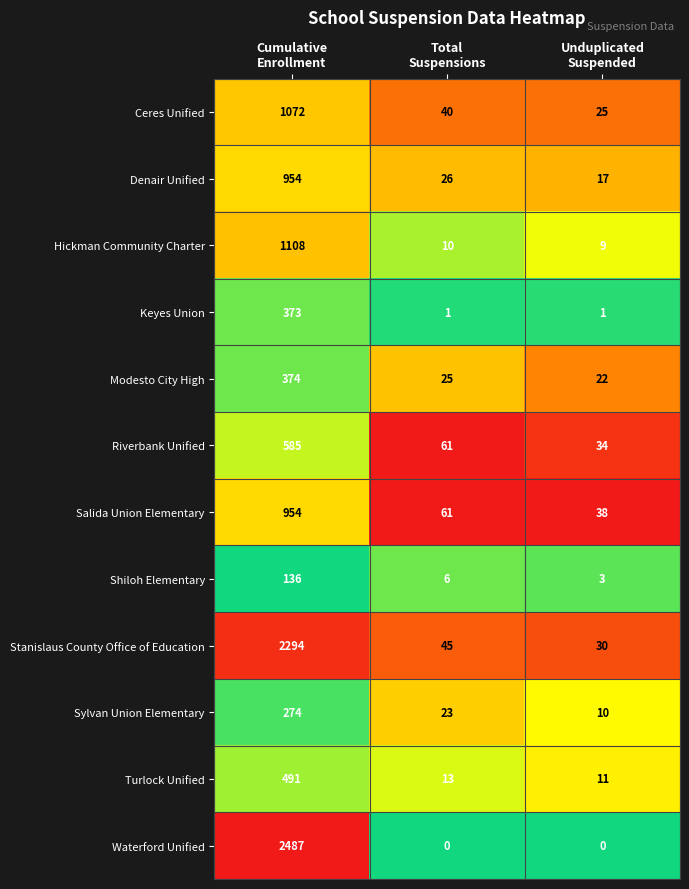

Which series has the largest total across all categories?

Waterford Unified